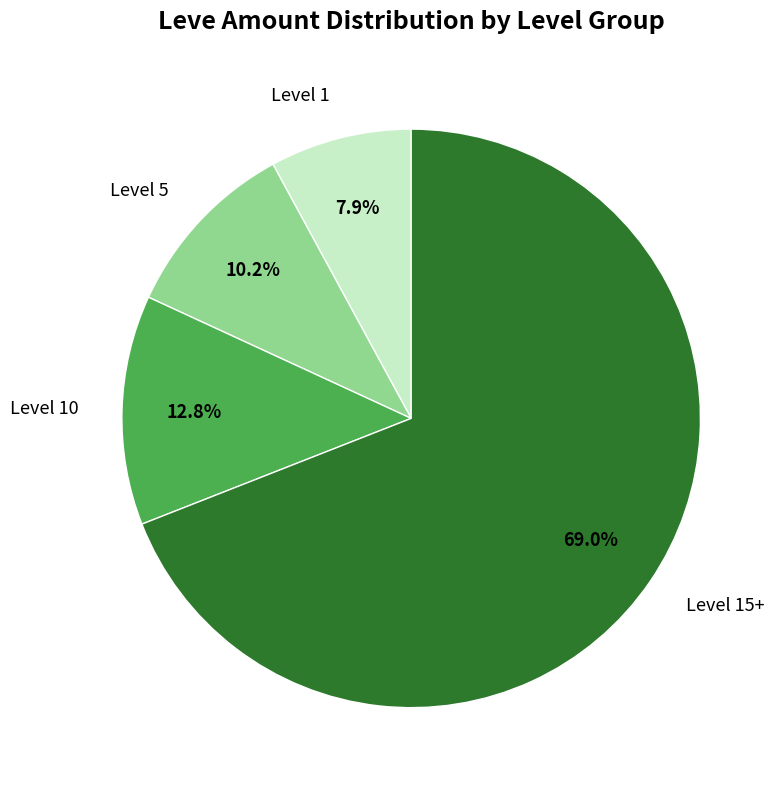

What is the largest slice in the pie chart?

Level 15+